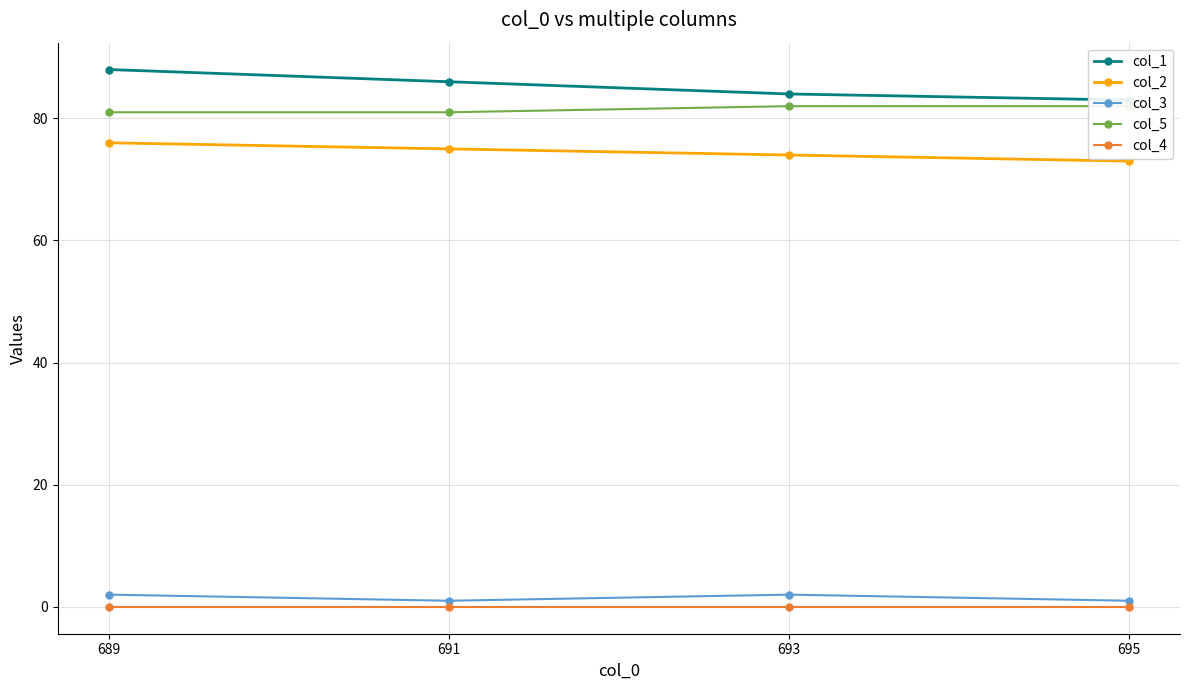

What is the average value of the col_5 series?

82